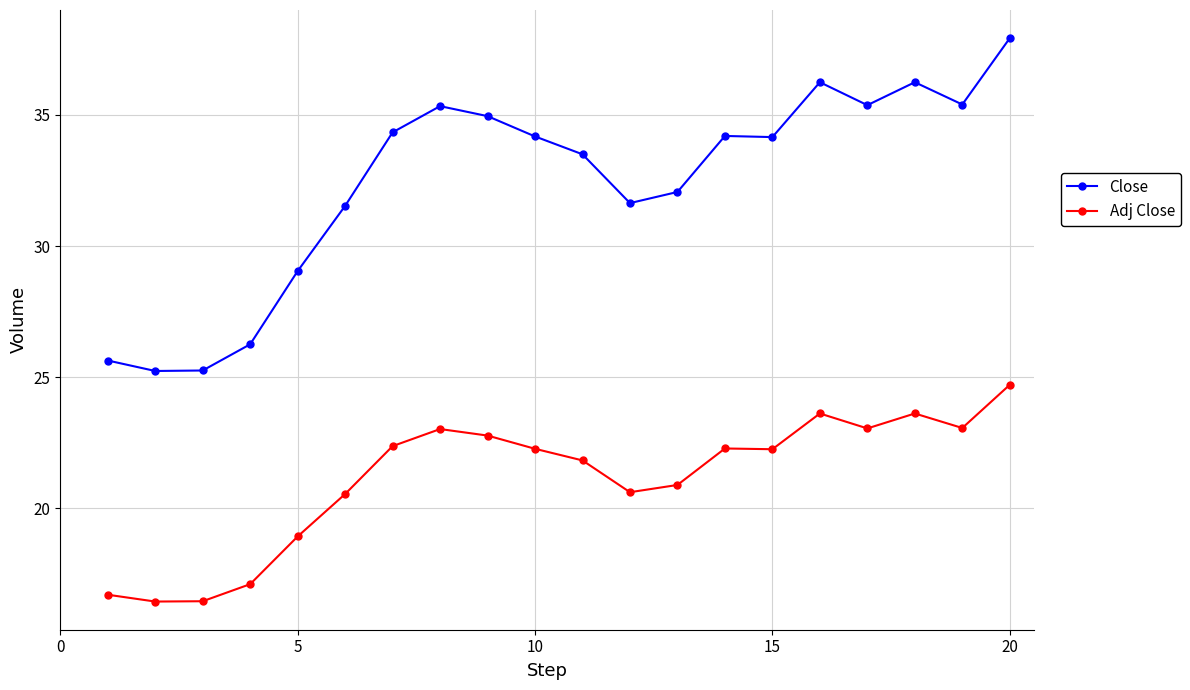

What is the difference between the second highest and minimum values in the Adj Close series?

7.2